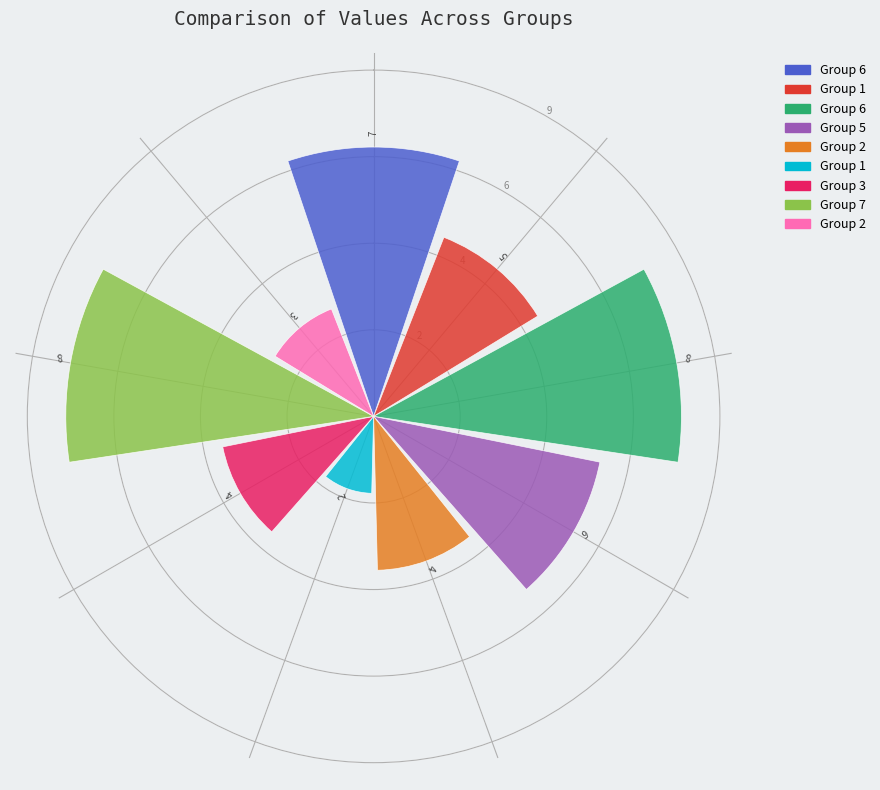

True or false: 6 accounts for 23% of the total.

False